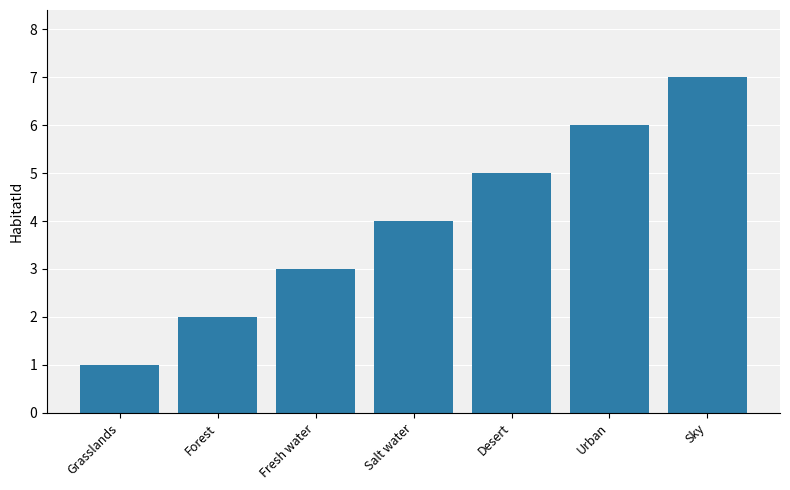

What value does the data have at Forest?

2